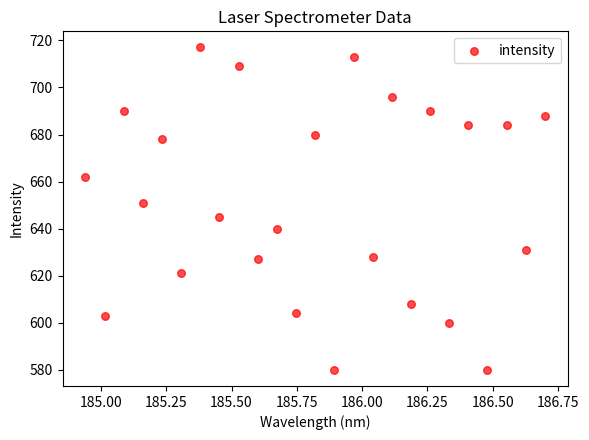

What is the range of Y values (max minus min)?

137